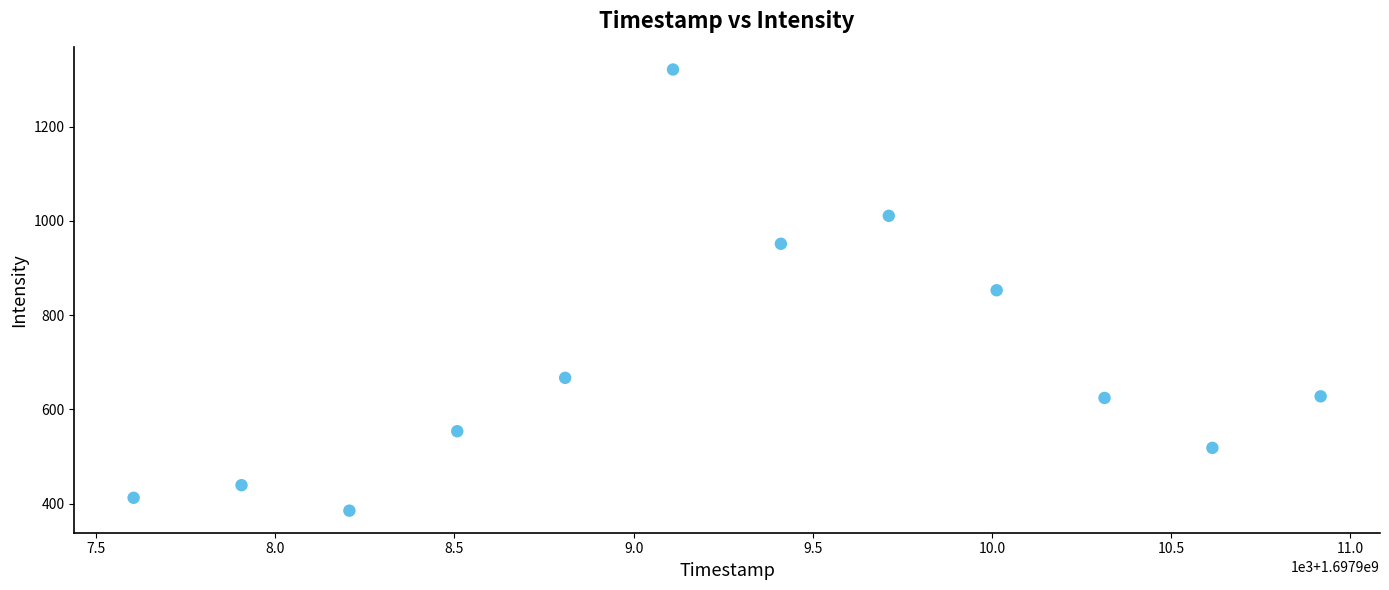

What is the average Y value?

696.8